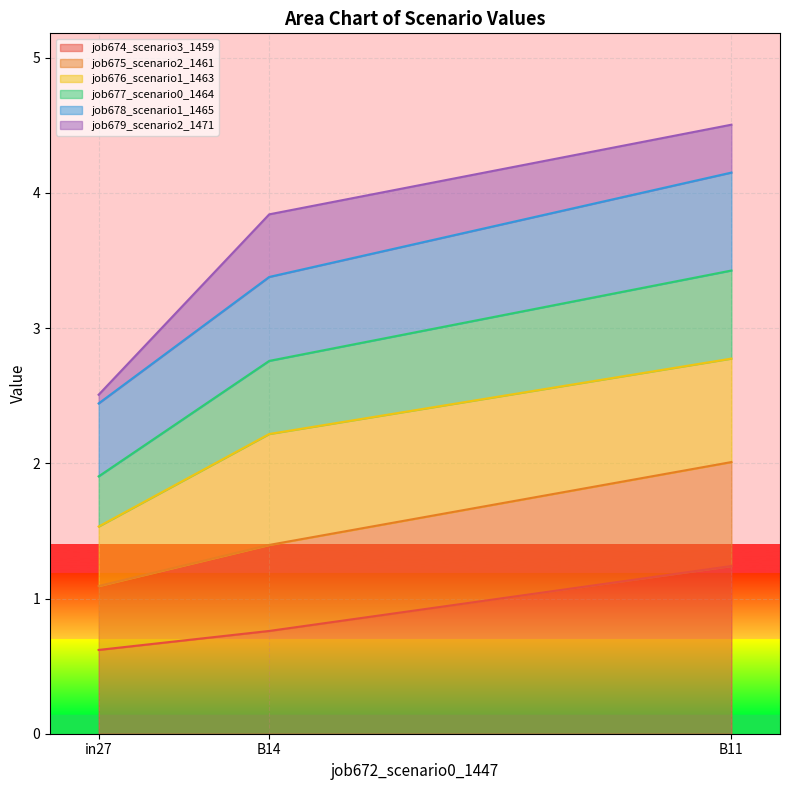

Does the chart display data point markers on the line(s)?

No